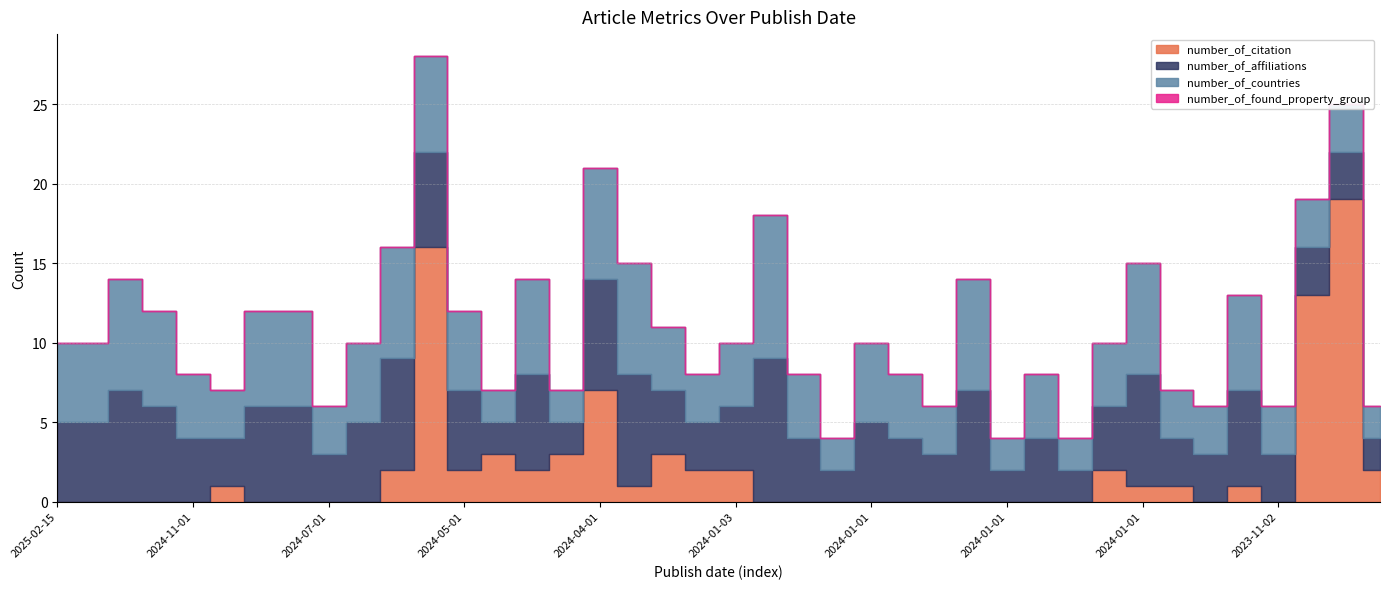

What is the label of the 12th point from the right?

2024-01-01